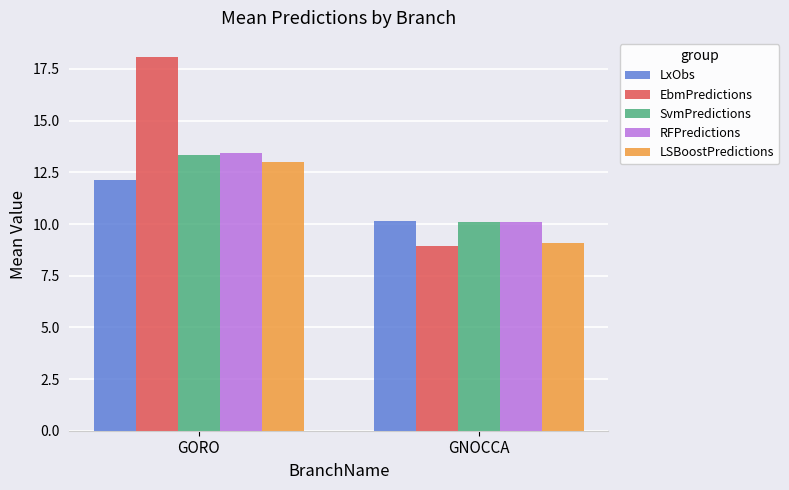

At which label does LSBoostPredictions first exceed 12?

GORO